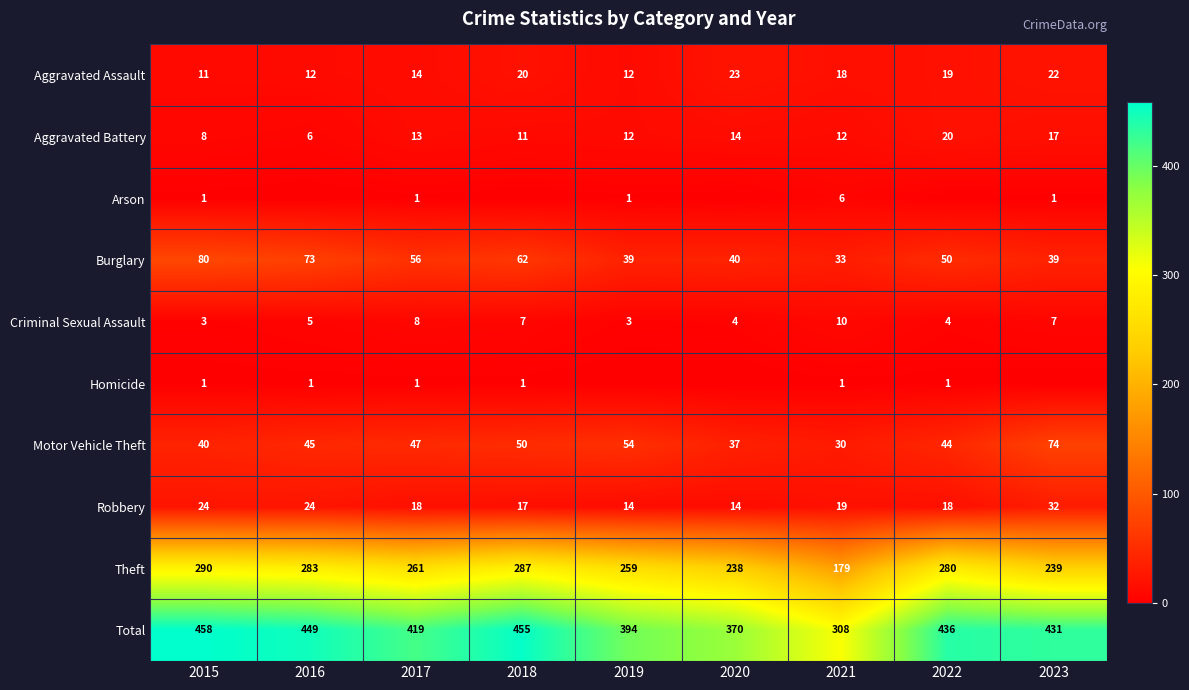

At which label does Theft first exceed 261?

2015